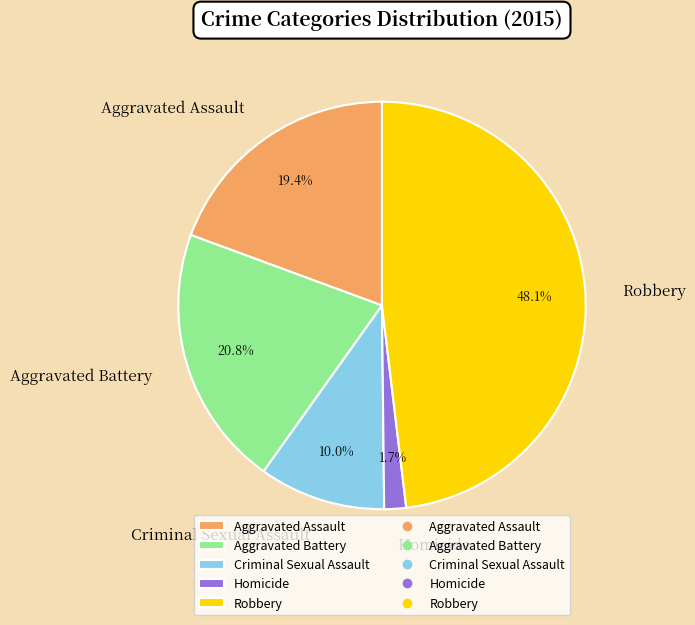

What is the largest slice in the pie chart?

Robbery